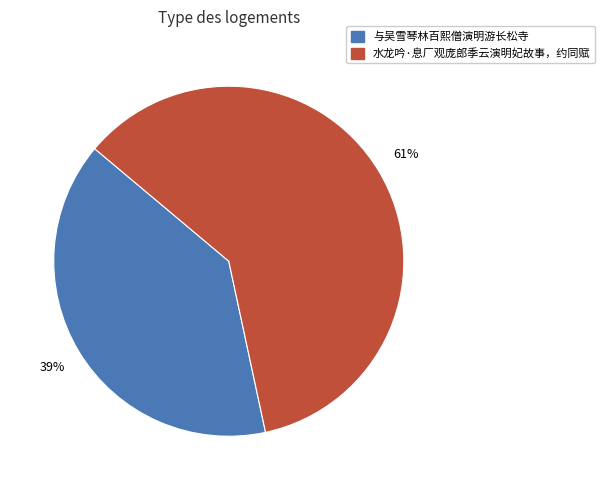

Does any single category account for the majority?

Yes